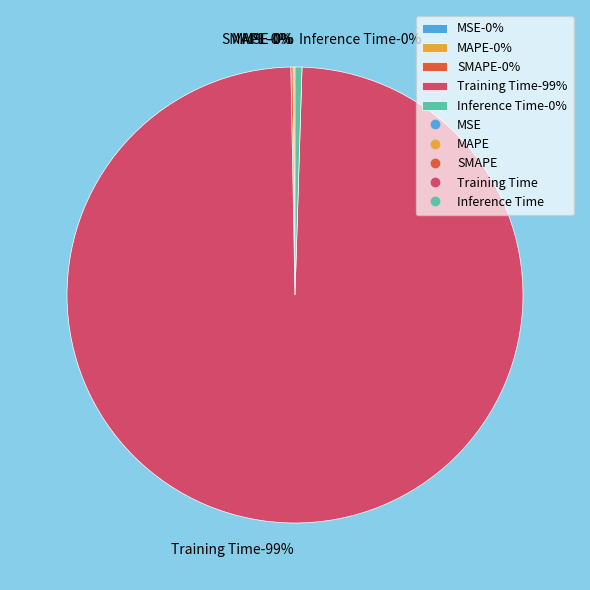

Is the sum of MSE and SMAPE greater than half?

No